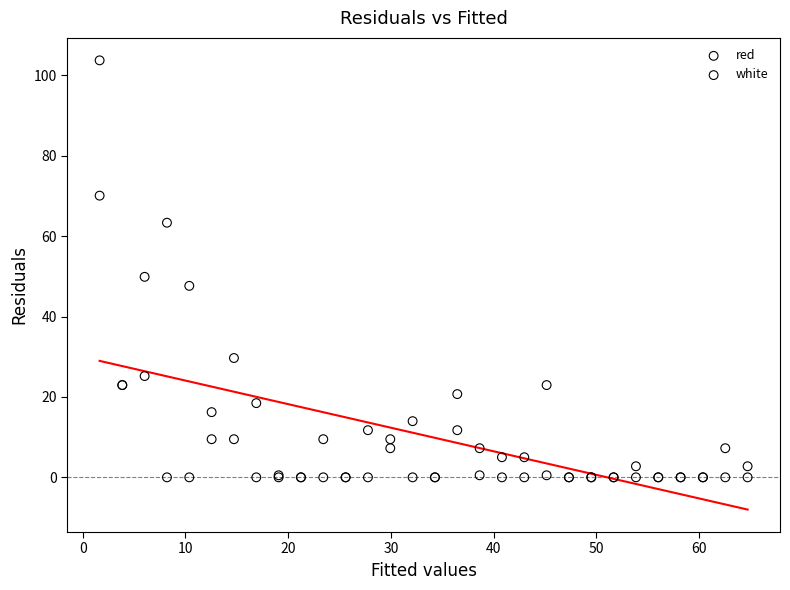

Which series has the widest spread of Y values?

white